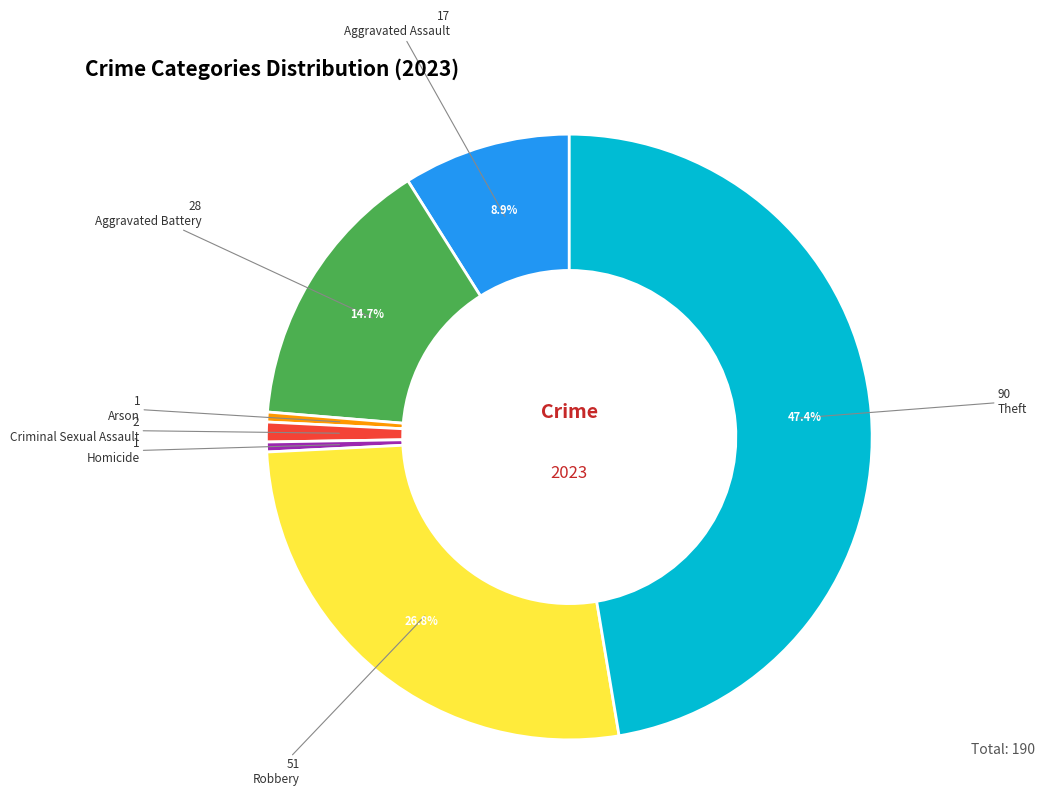

To the nearest percent, what percentage of the pie is Aggravated Battery?

15%